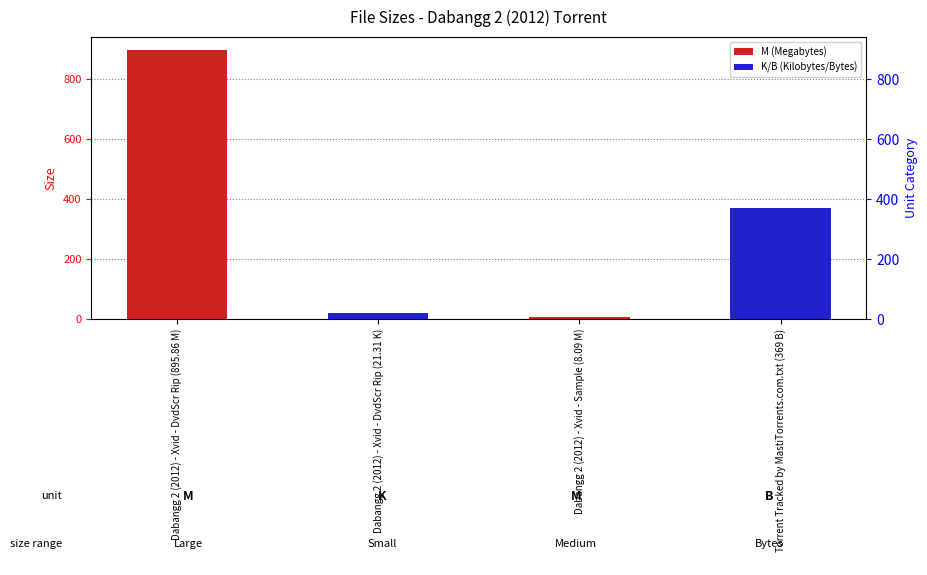

Where does the data first go above 369?

Dabangg 2 (2012) - Xvid - DvdScr Rip (895.86 M)